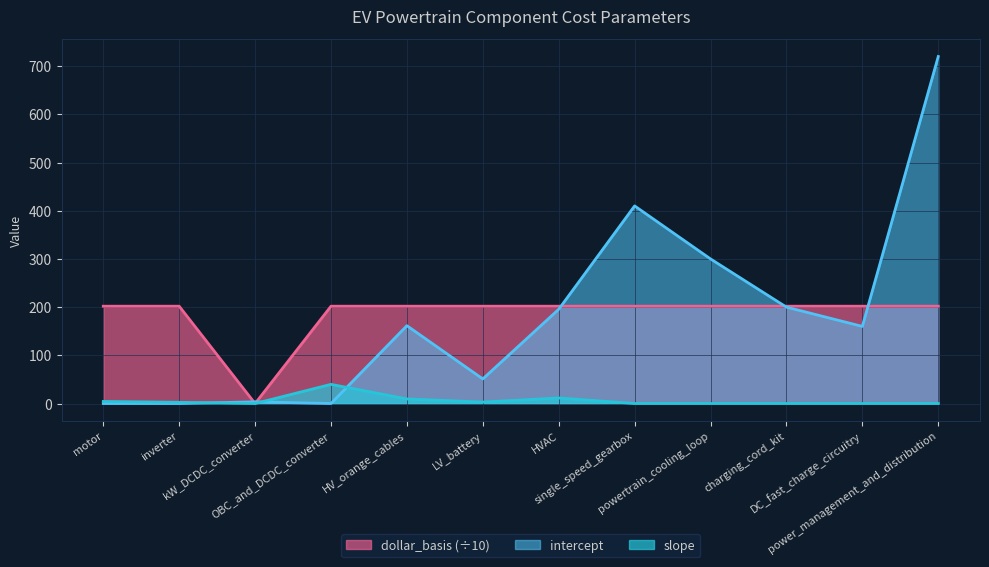

How many lines are shown in the chart?

3